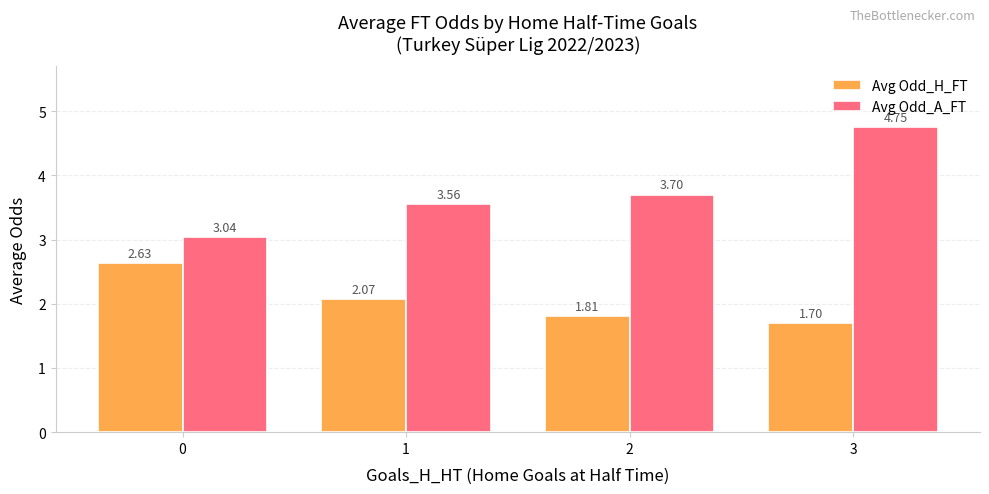

Count the number of data series in this chart.

2